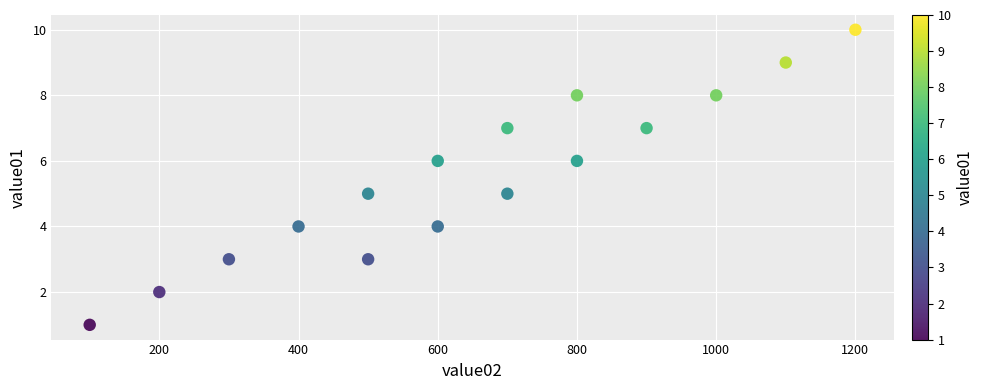

What is the range of X values (max minus min)?

1100